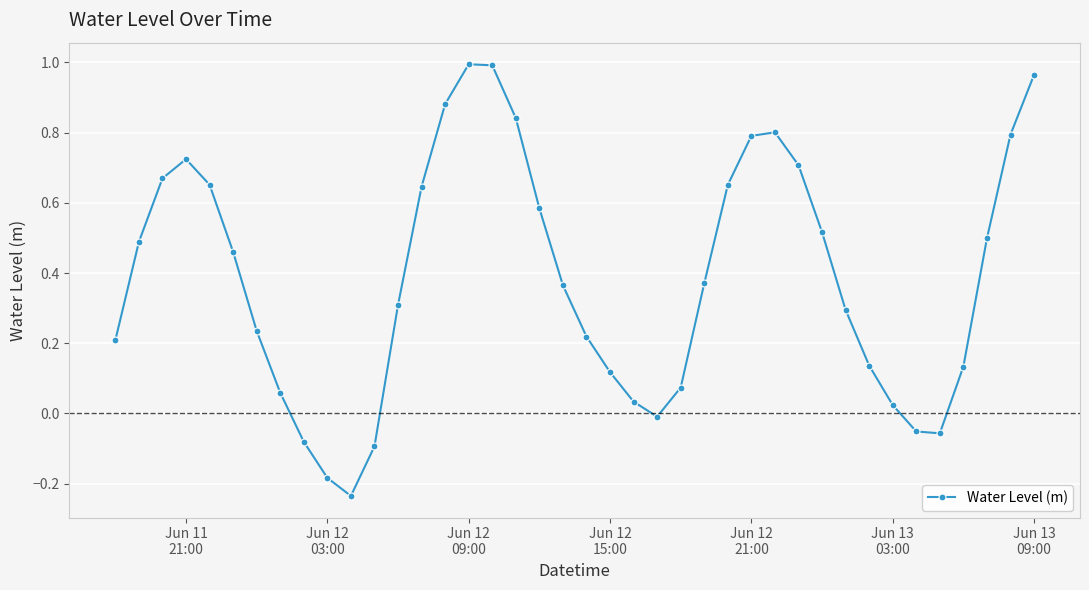

Count the number of values greater than 0.

33